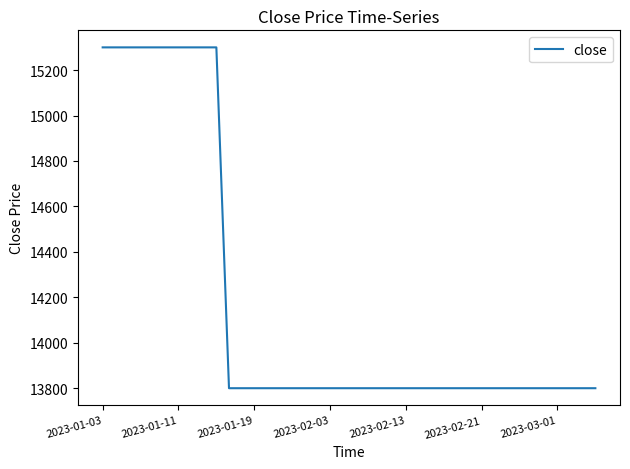

What is the difference between the maximum and minimum values?

1500